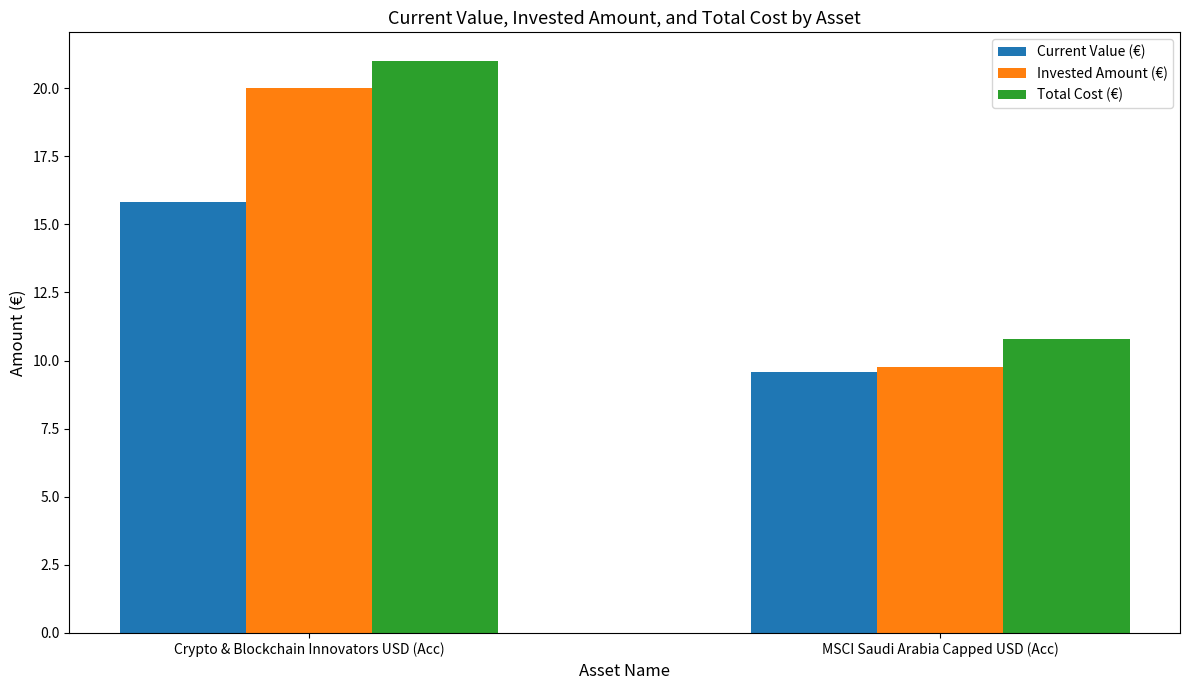

What is the value of the Current Value (€) bar at the 1st from the left?

15.8